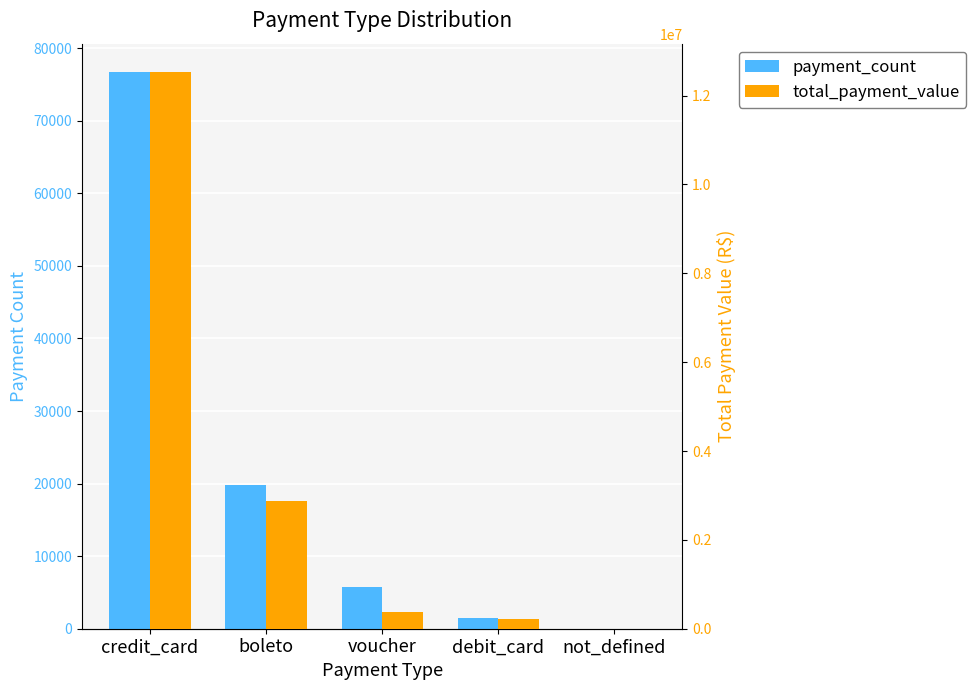

Which series has the widest spread of values?

total_payment_value